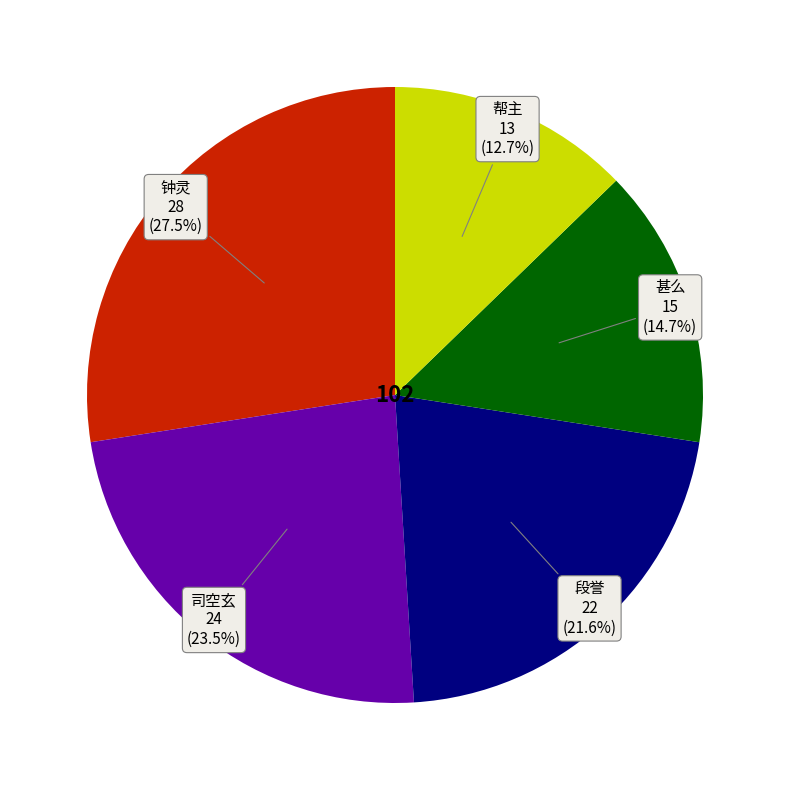

What is the smallest slice in the pie chart?

帮主